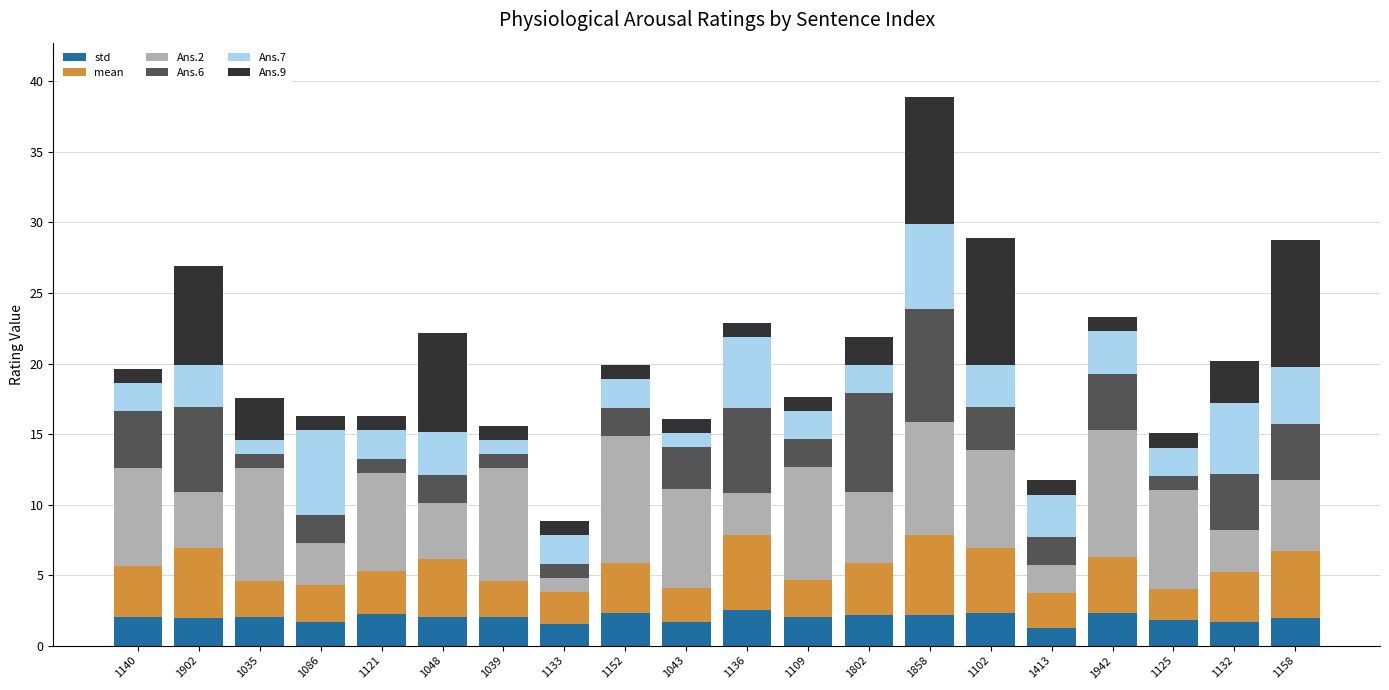

What is the average value of the std series?

2.0